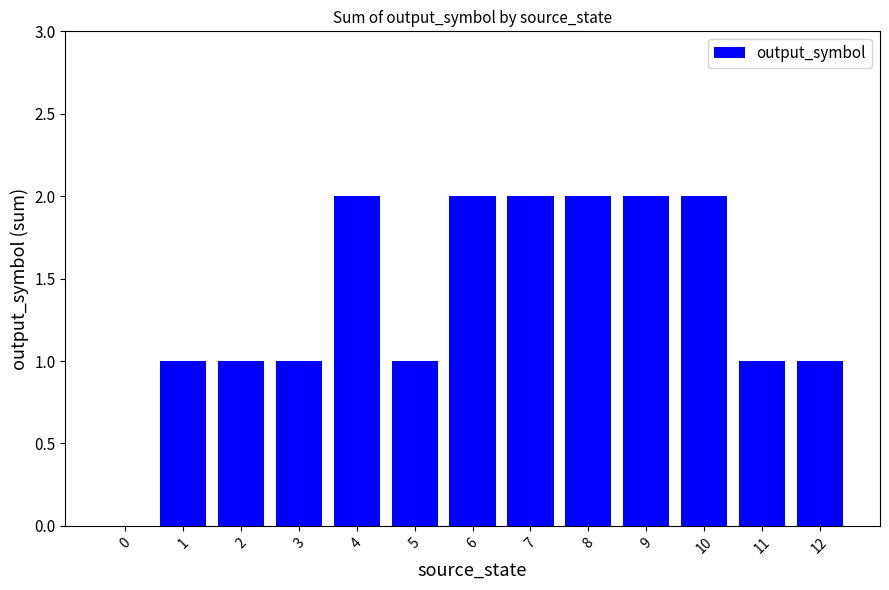

What is the sum of all values?

18